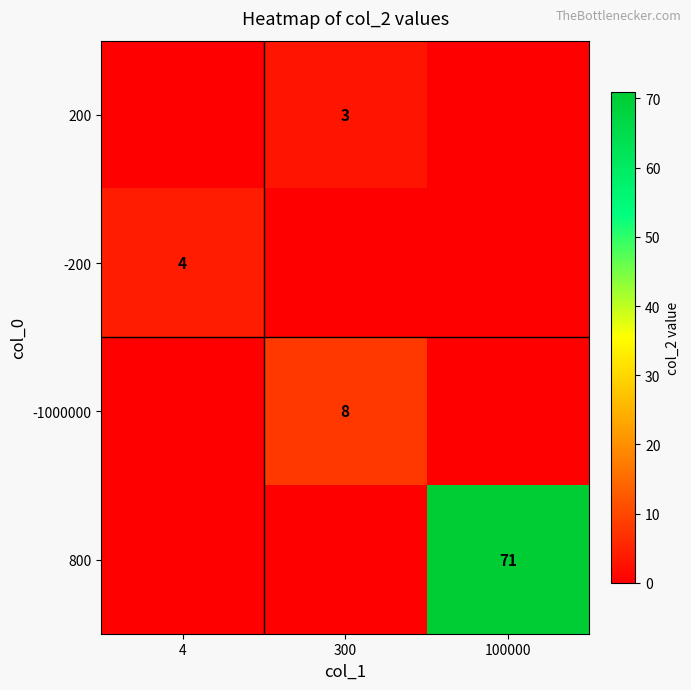

Is it true that 800 equals 71 at 100000?

True